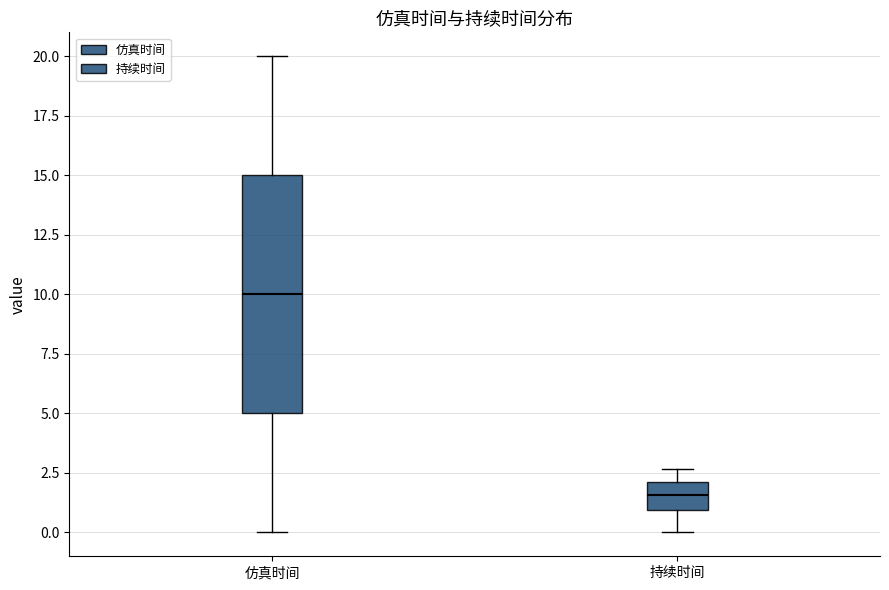

Reading left to right, transcribe this box plot: for each box, give where its median line is, the range the box spans, and where its two whiskers end, as read against the y-axis. The values are not printed on the chart, so give them approximately, as read against the axis.

仿真时间: median 10.0, box 5.0 to 15.0, whiskers 0.0 to 20.0
持续时间: median 1.5, box 1.0 to 2.0, whiskers 0.0 to 2.5